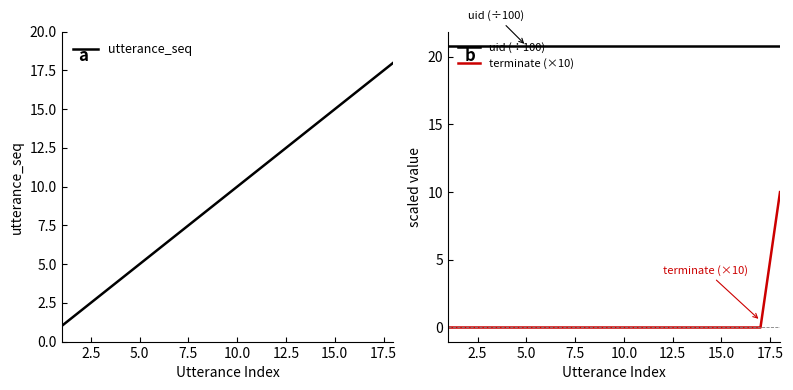

True or false: utterance_seq and uid (÷100) intersect in this chart.

False